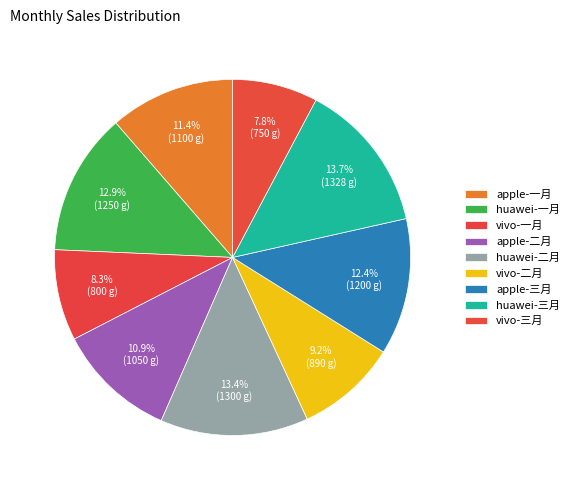

Count the number of slices in the pie.

9